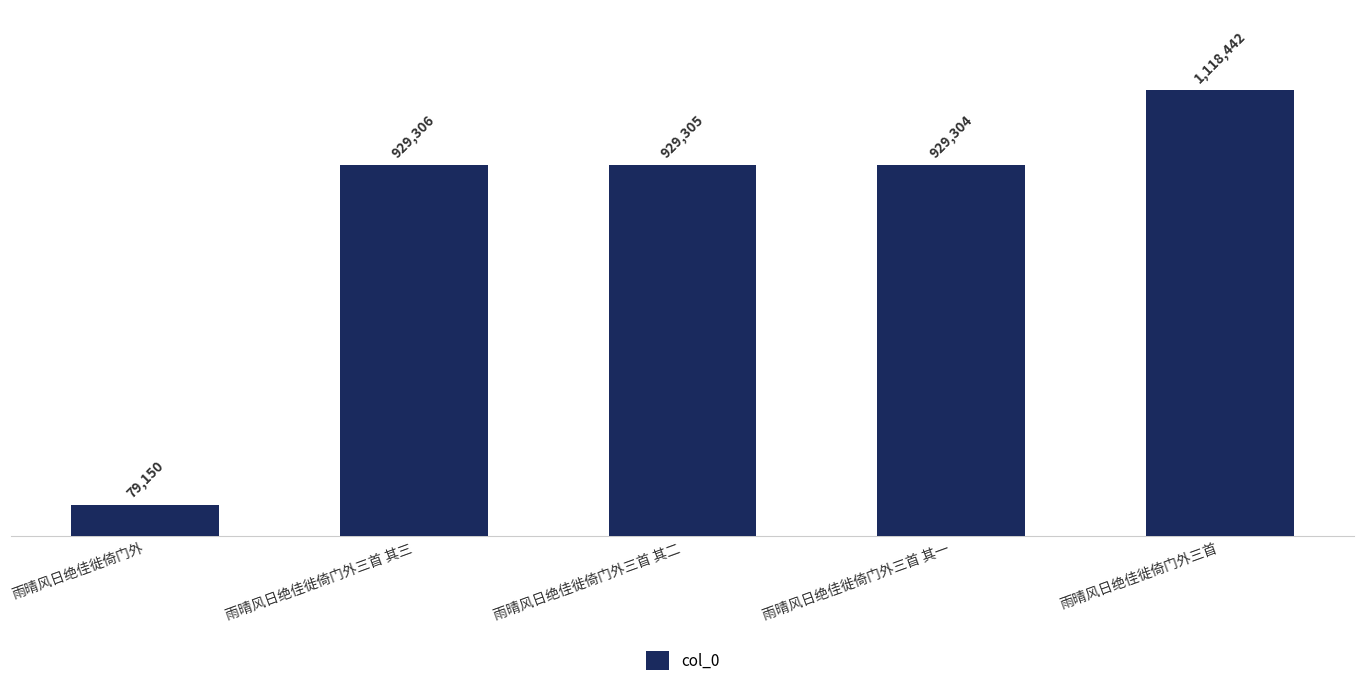

Rank the categories by value from highest to lowest.

雨晴风日绝佳徙倚门外三首, 雨晴风日绝佳徙倚门外三首 其三, 雨晴风日绝佳徙倚门外三首 其二, 雨晴风日绝佳徙倚门外三首 其一, 雨晴风日绝佳徙倚门外